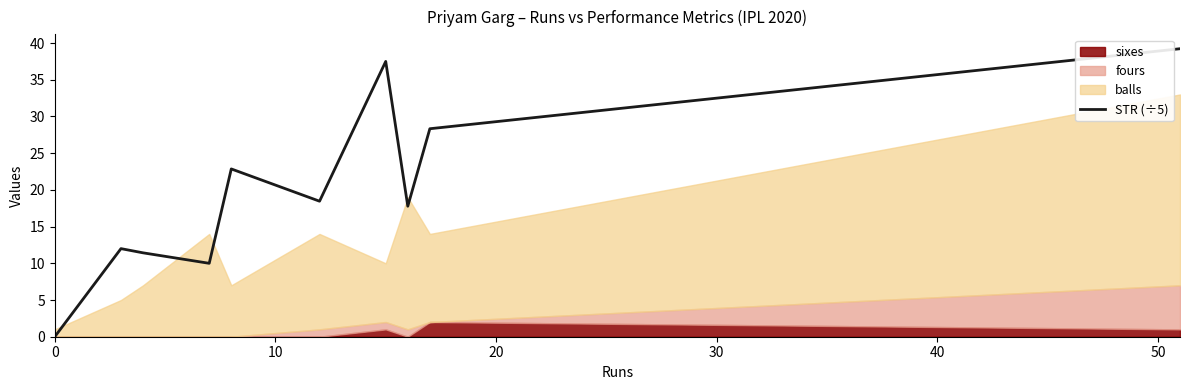

What is the highest value of the STR (÷5) series?

39.2